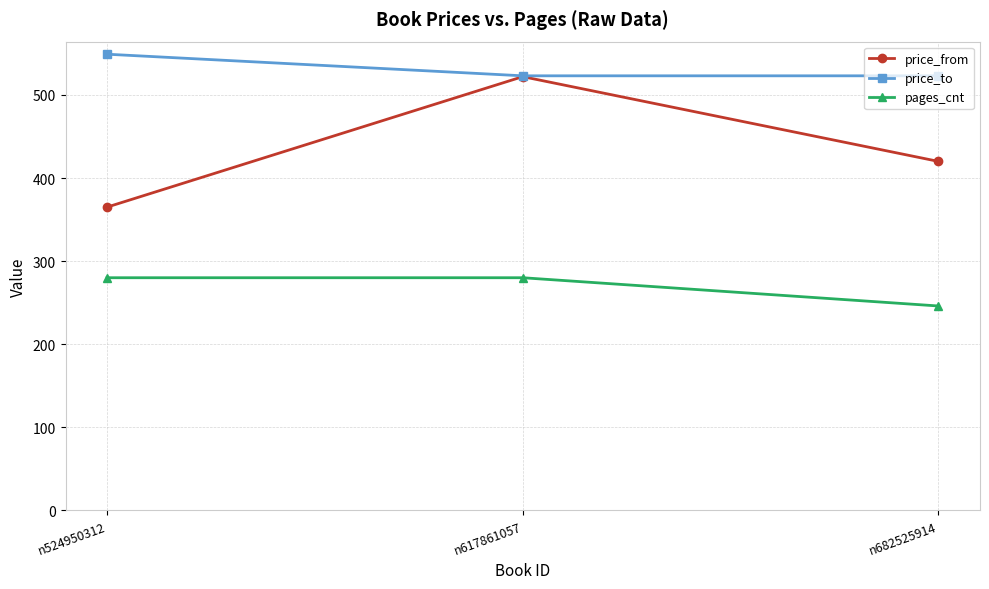

Is it true that price_to equals 549 at n524950312?

True